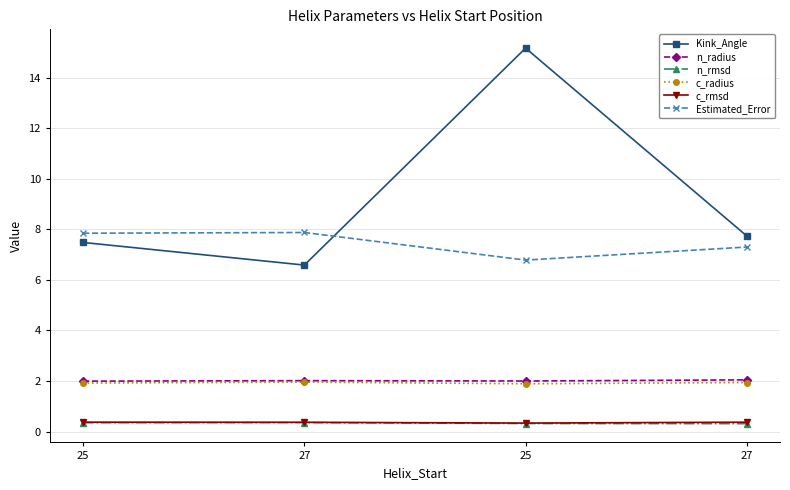

How many lines are shown in the chart?

6